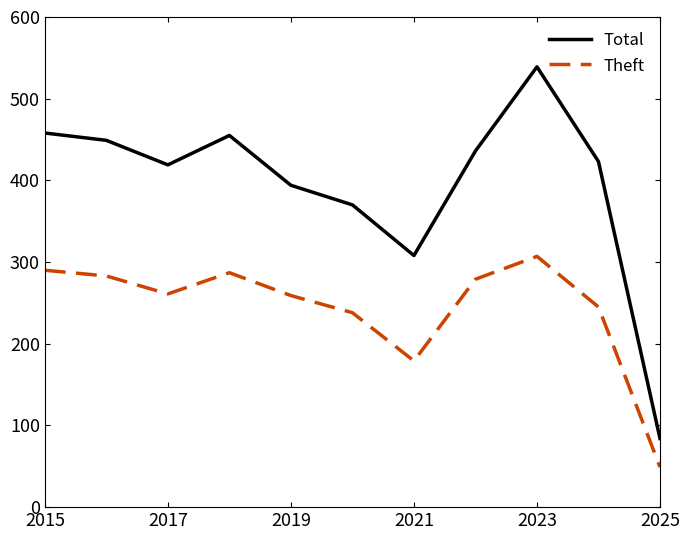

True or false: Total has more than 1 points higher than both neighbors.

True